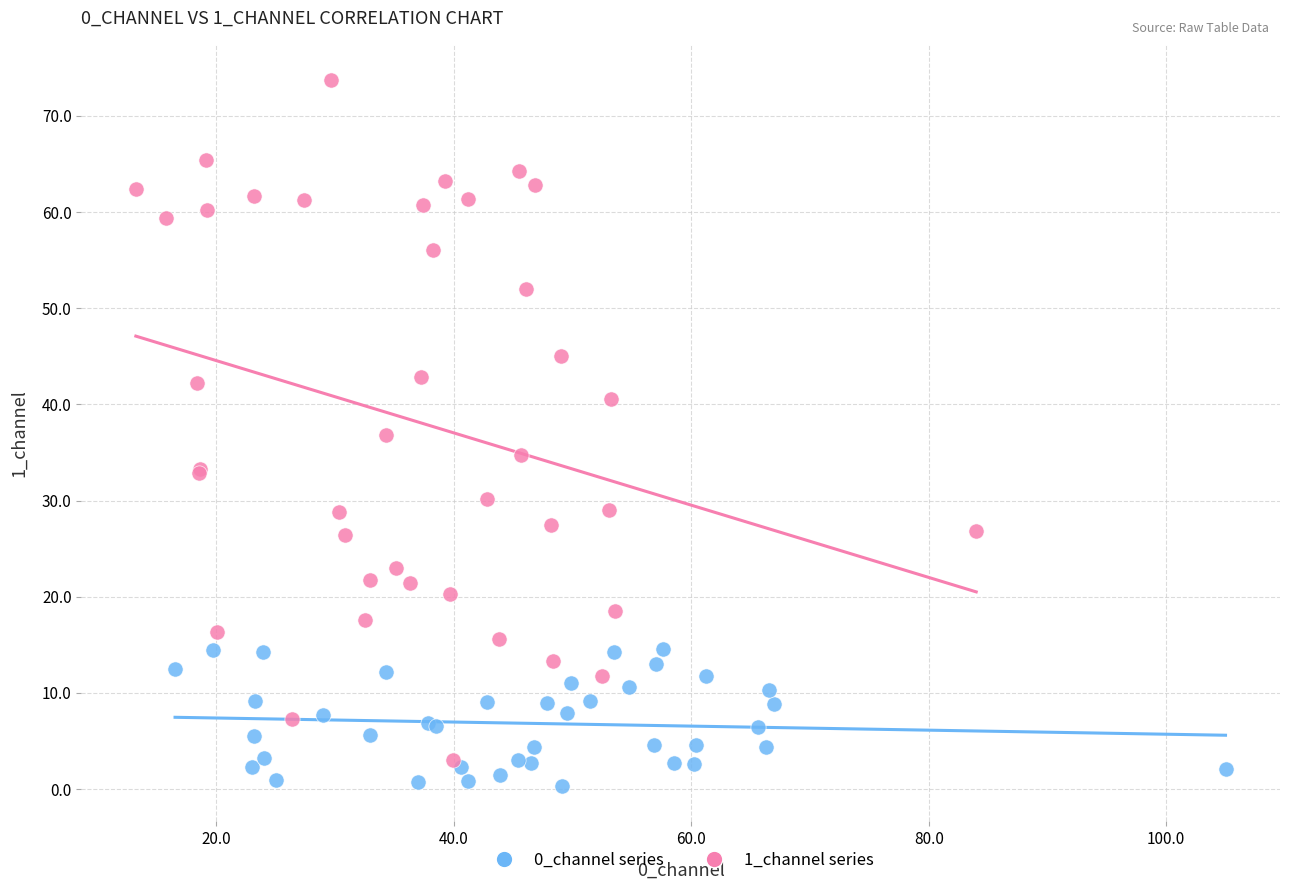

Which series has the largest Y range (max minus min)?

1_channel series